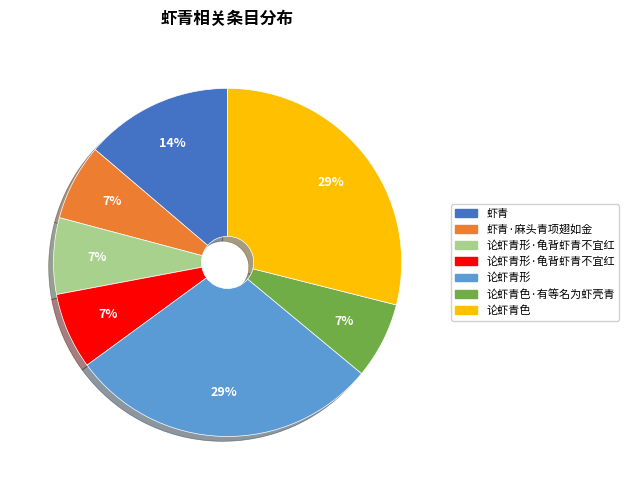

To the nearest percent, what is the average slice percentage?

14%